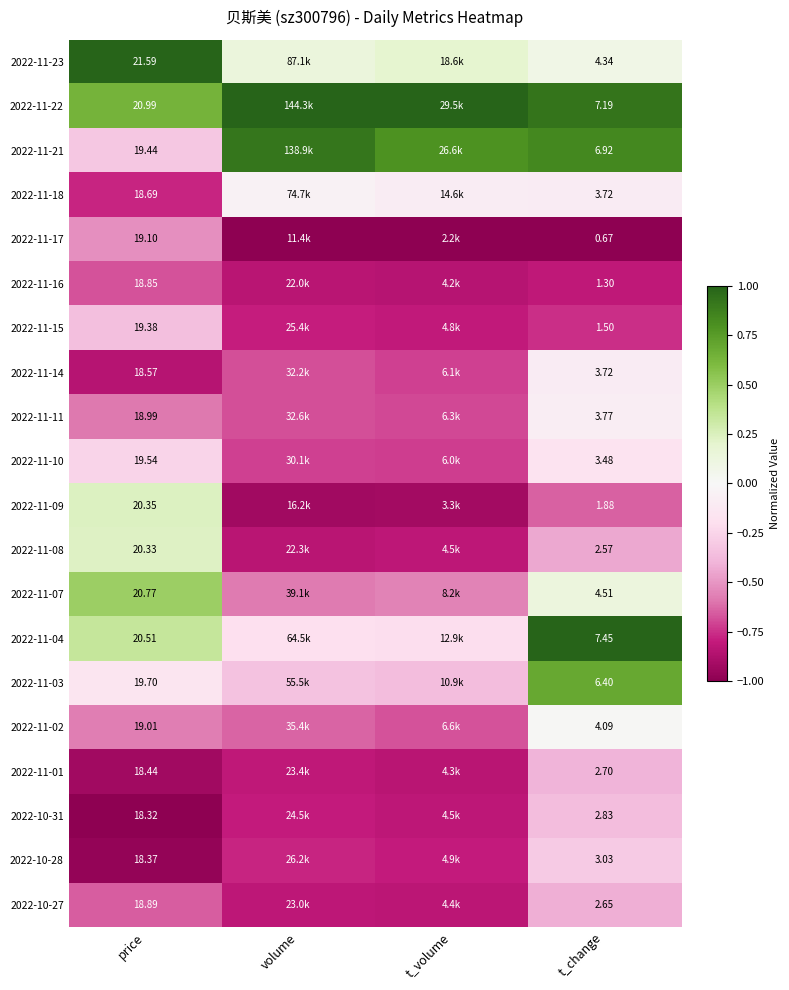

The 2022-11-10 series shows -0.7 at t_volume. True or false?

True